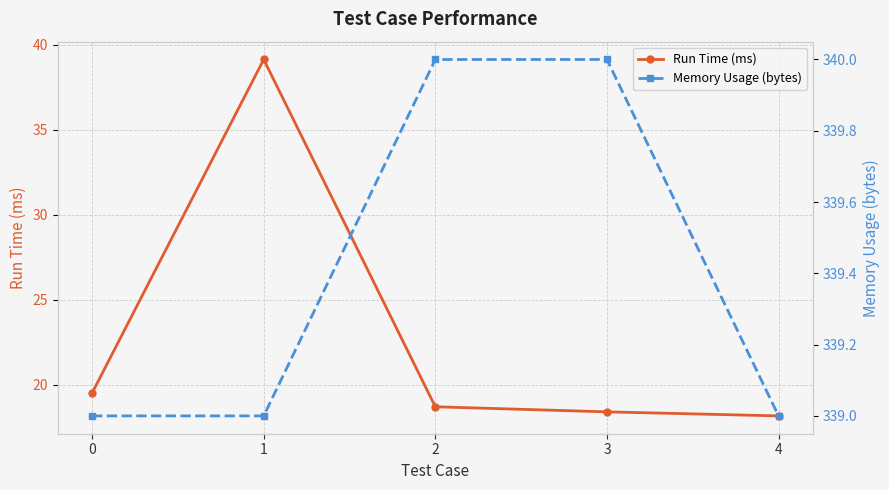

The value of Run Time (ms) at 0 is 11.7. True or false?

False